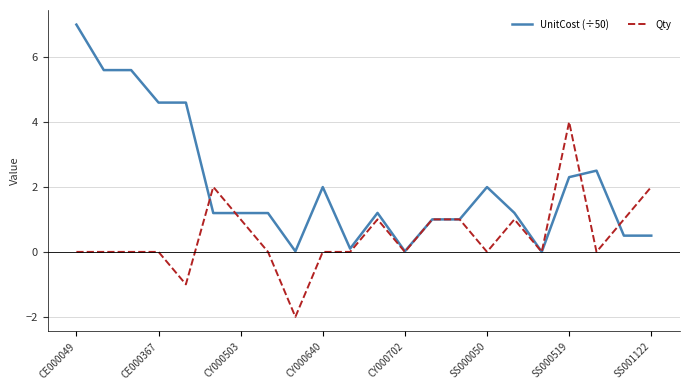

What are all the series names shown in the legend?

UnitCost (÷50), Qty